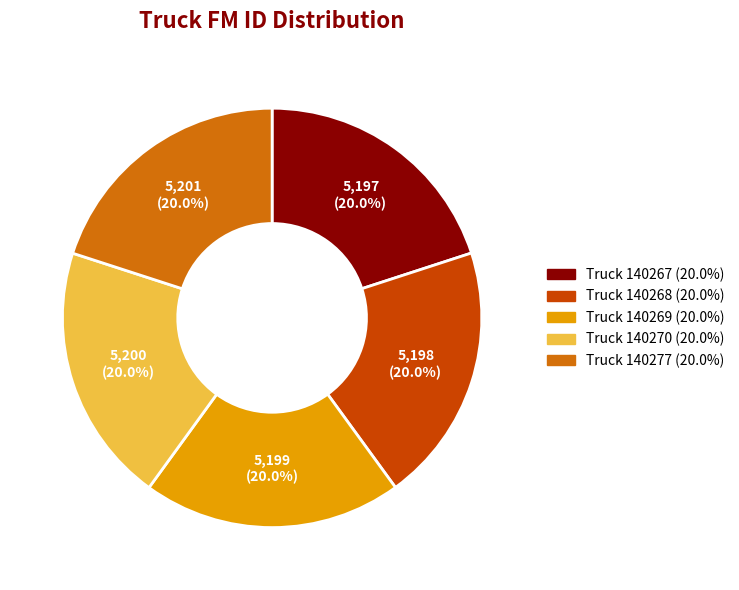

What is the ratio of the value at Truck 140277 (20.0%) to the value at Truck 140268 (20.0%)?

1.0